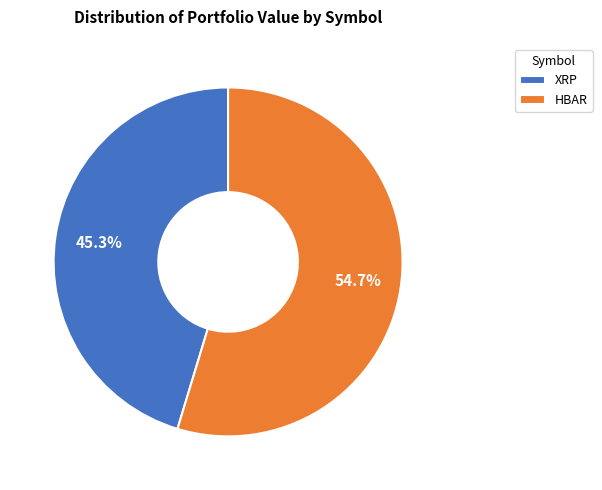

Rank the categories by value from highest to lowest.

HBAR, XRP